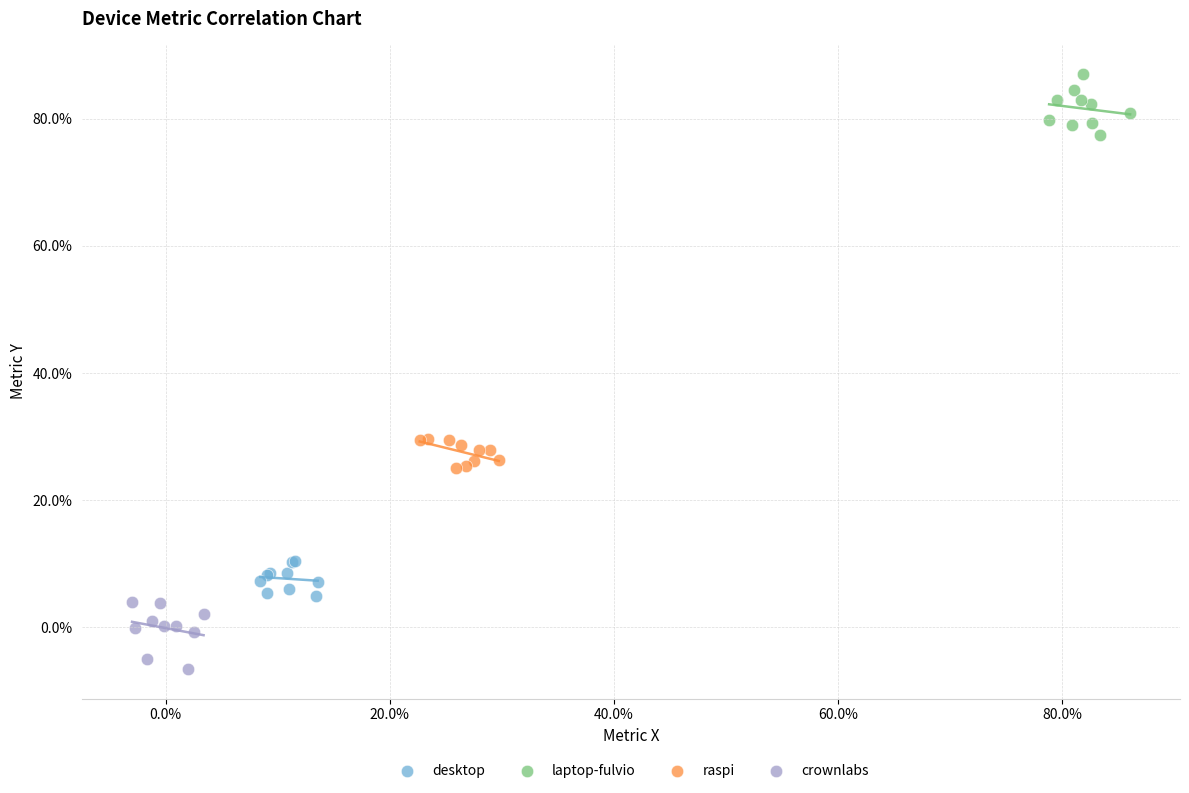

Which series reaches the minimum Y coordinate?

crownlabs